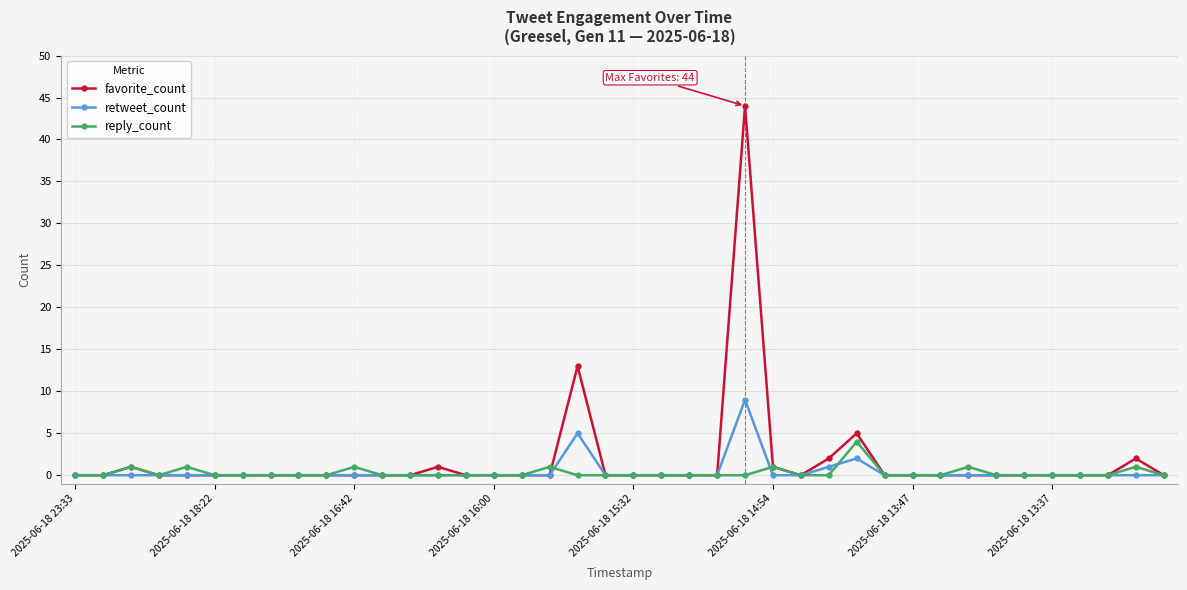

Rank the series by their maximum value, from lowest to highest.

reply_count, retweet_count, favorite_count